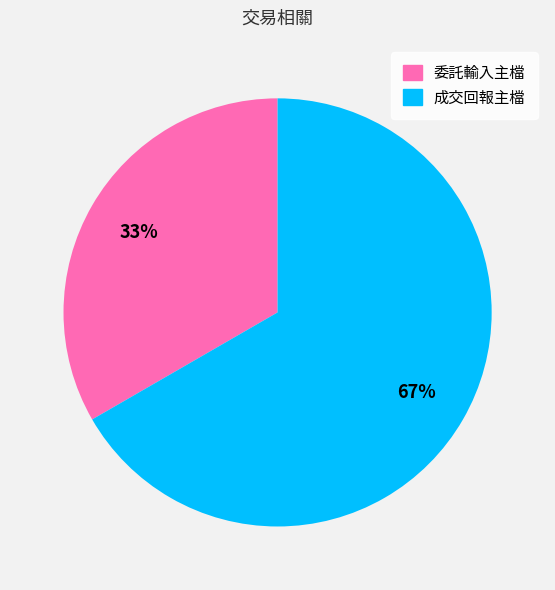

To the nearest percent, what percentage of the pie is 成交回報主檔?

67%